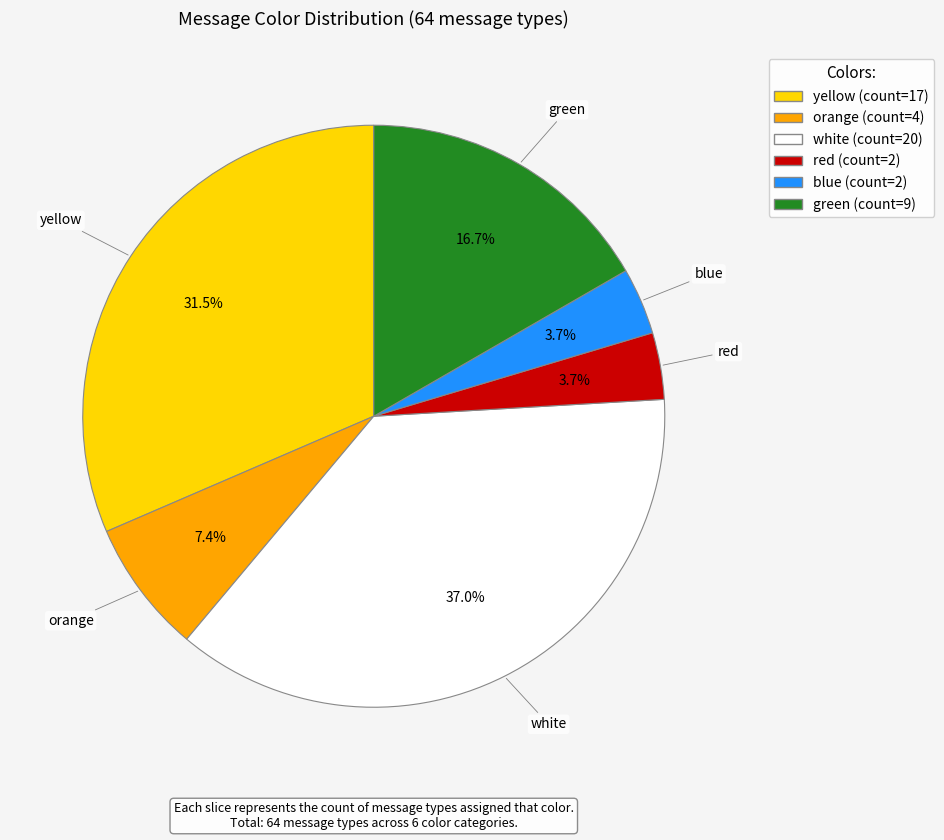

To the nearest percent, what percentage of the pie is red?

4%